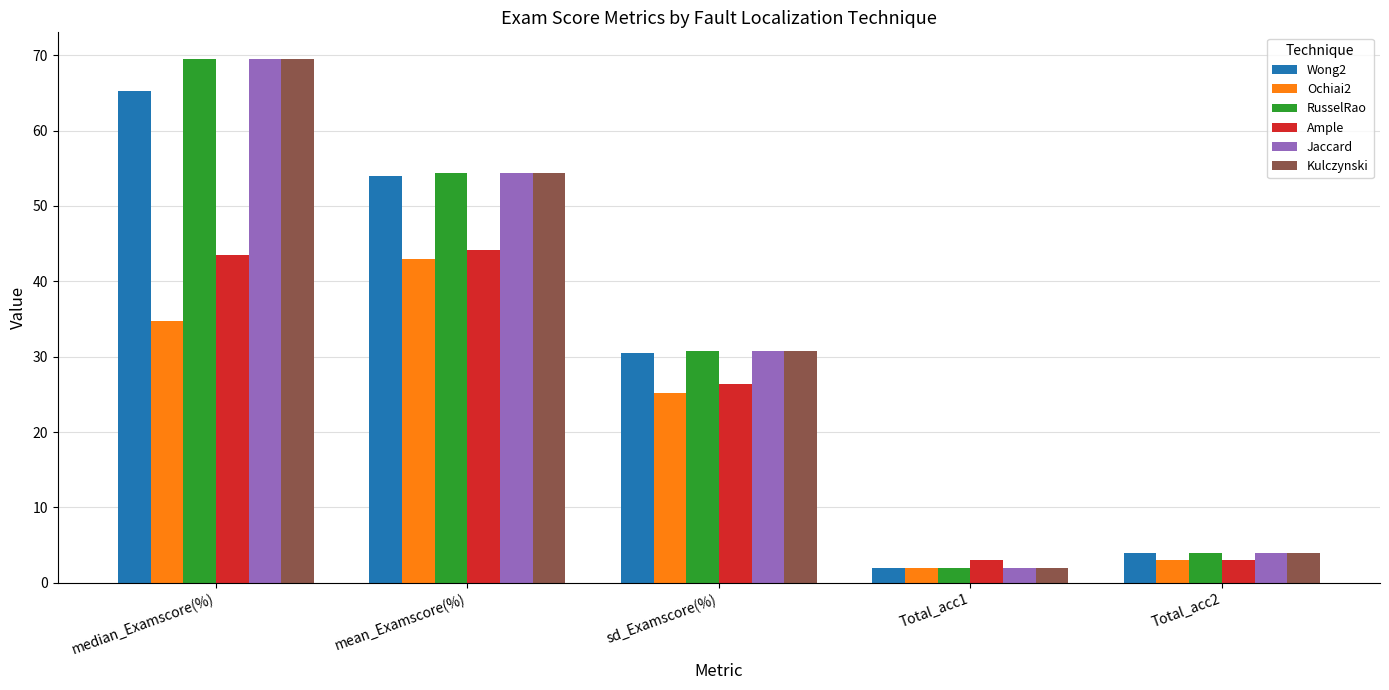

List the labels in order of Jaccard value, smallest first.

Total_acc1, Total_acc2, sd_Examscore(%), mean_Examscore(%), median_Examscore(%)